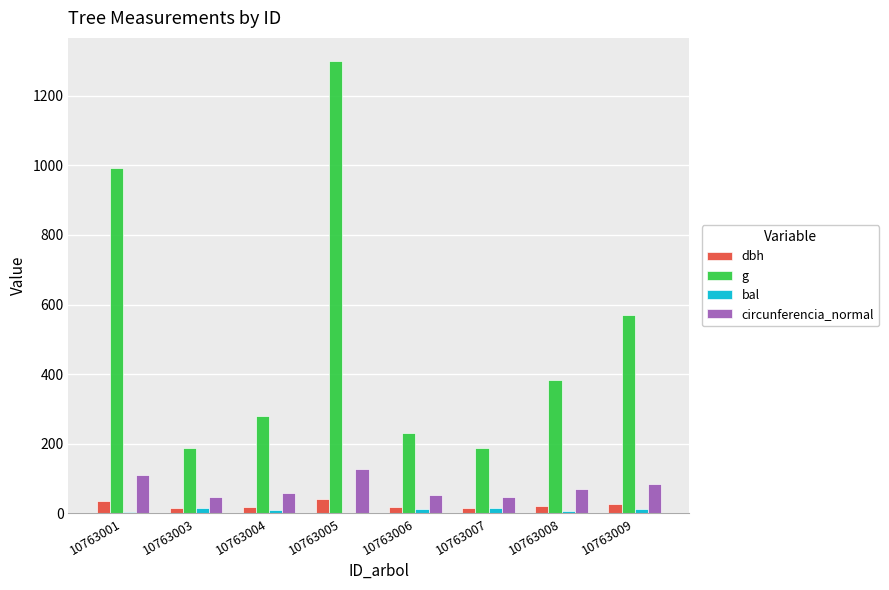

Read the circunferencia_normal value at 10763009.

84.7